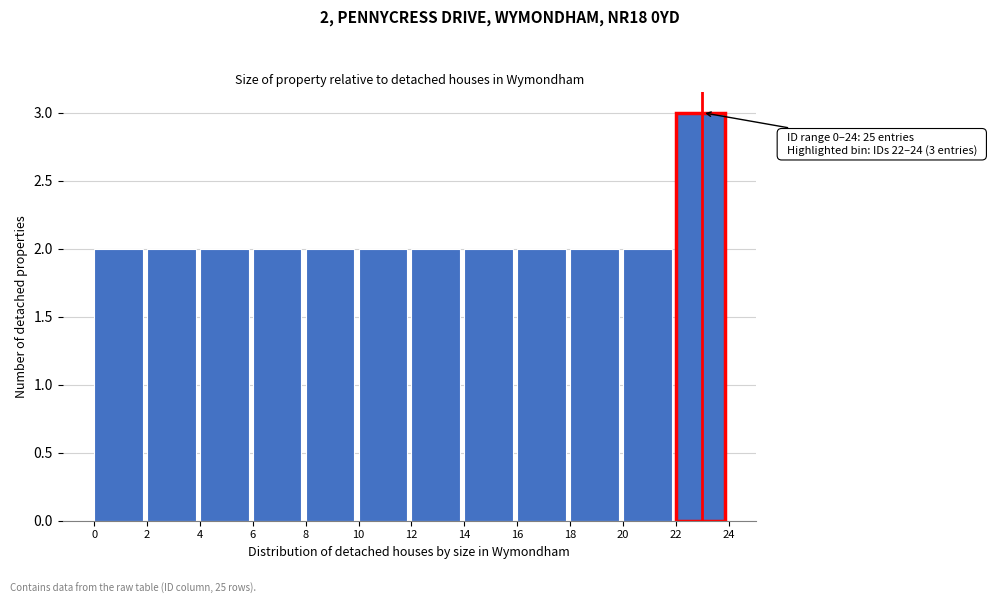

Over which range of the x-axis is the bar tallest?

22 to 24